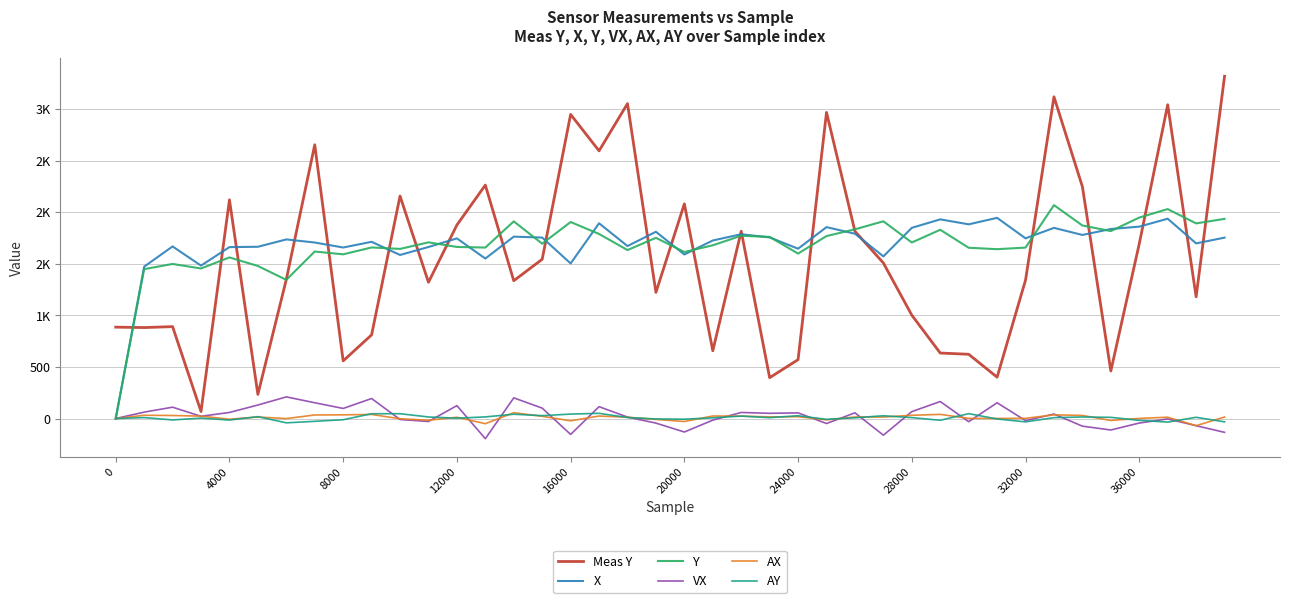

True or false: AX and Y intersect in this chart.

False